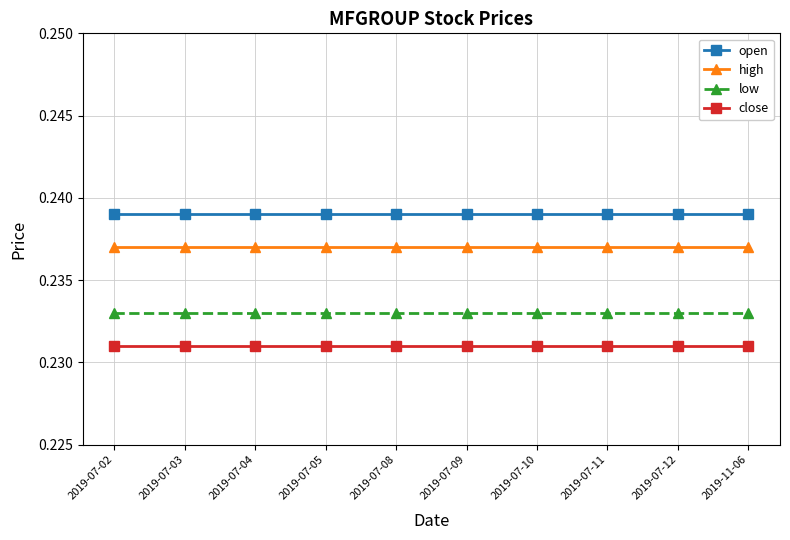

What position from the right is 2019-07-10?

4